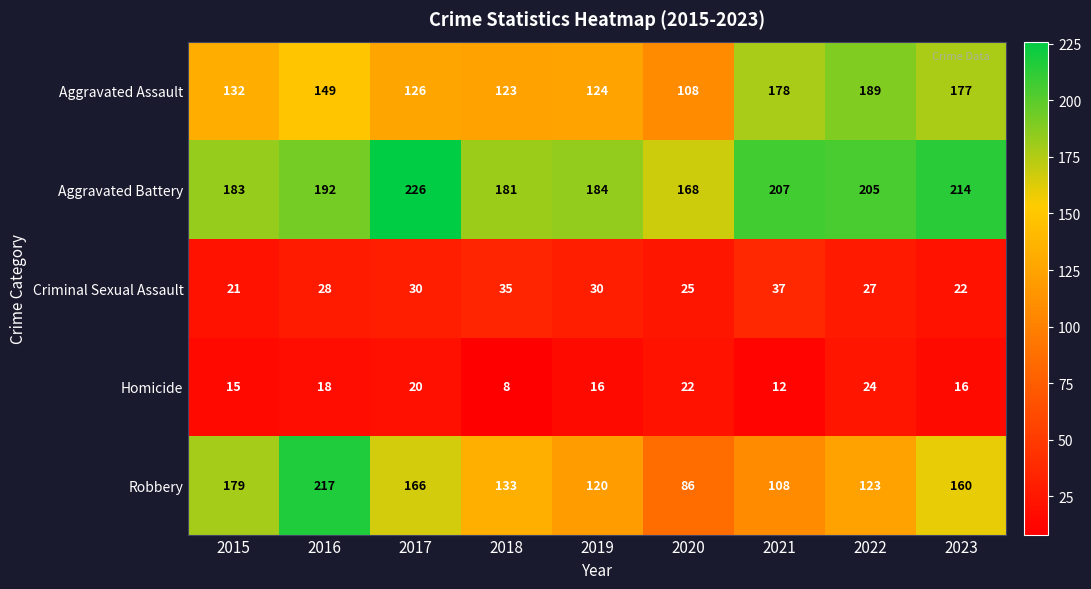

At which category is the sum across all series the highest?

2016